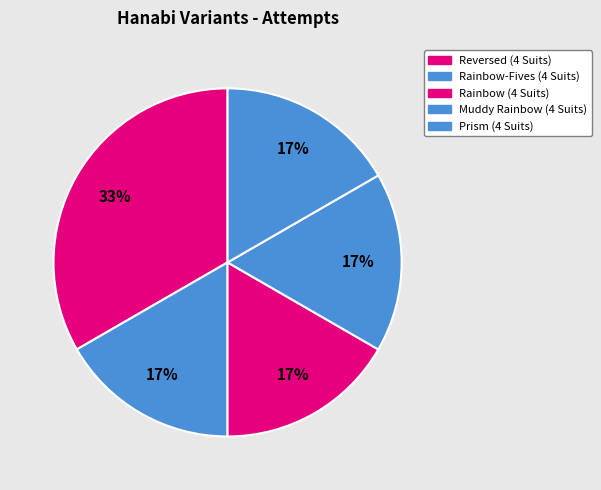

How many slices are in this pie chart?

5